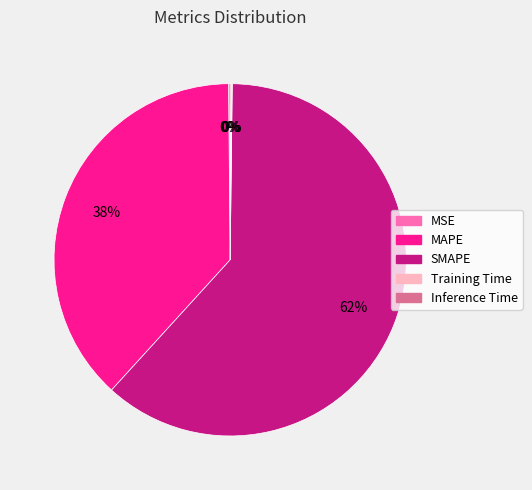

What is the largest slice in the pie chart?

SMAPE